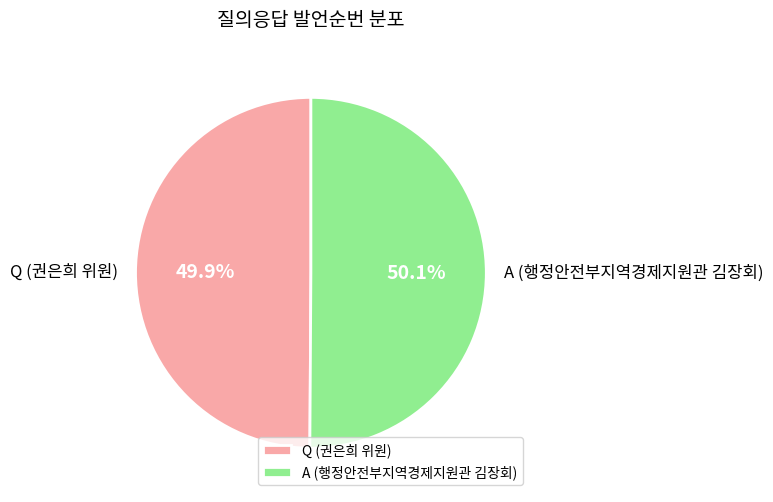

Combined, do A (행정안전부지역경제지원관 김장회) and Q (권은희 위원) account for over 50%?

Yes